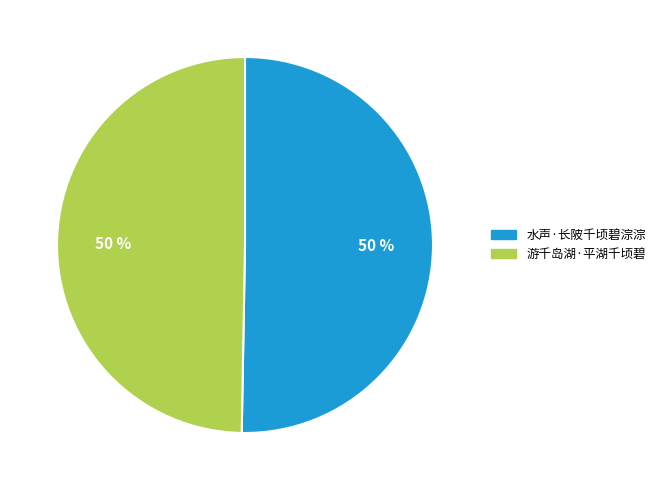

To the nearest percent, what percentage of the pie is 水声·长陂千顷碧淙淙?

50%